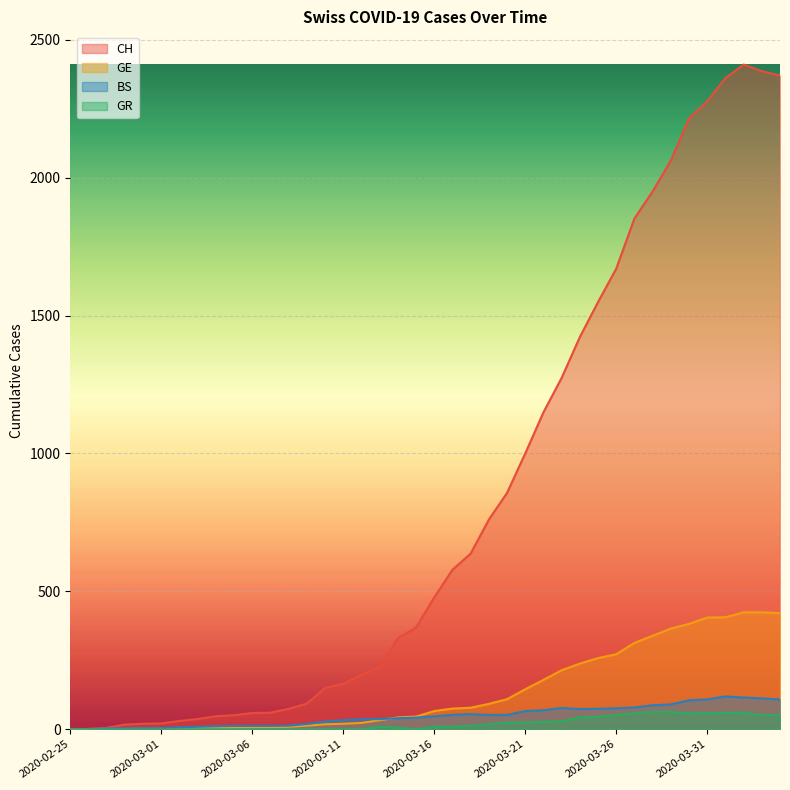

Rank the series by their maximum value, from highest to lowest.

CH, GE, BS, GR